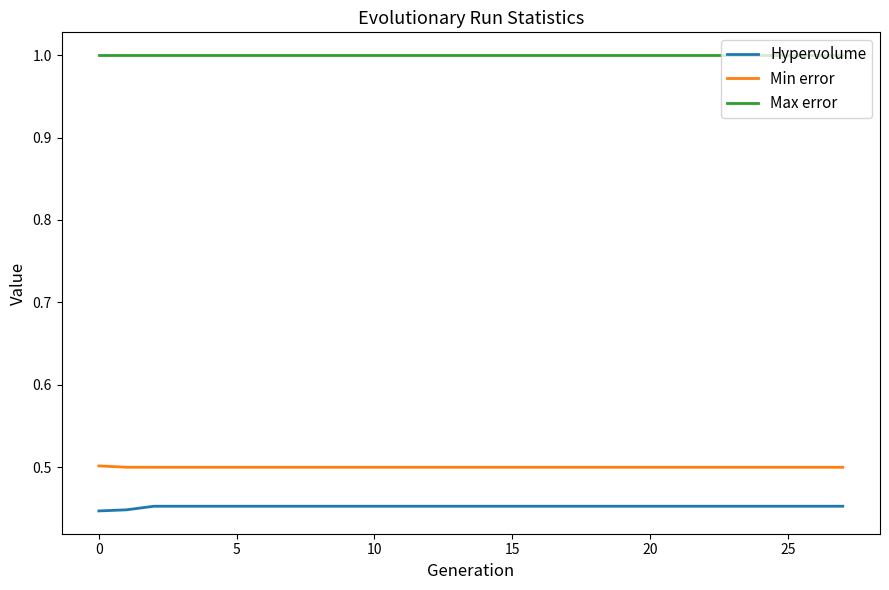

Which series has the largest total across all categories?

Max error